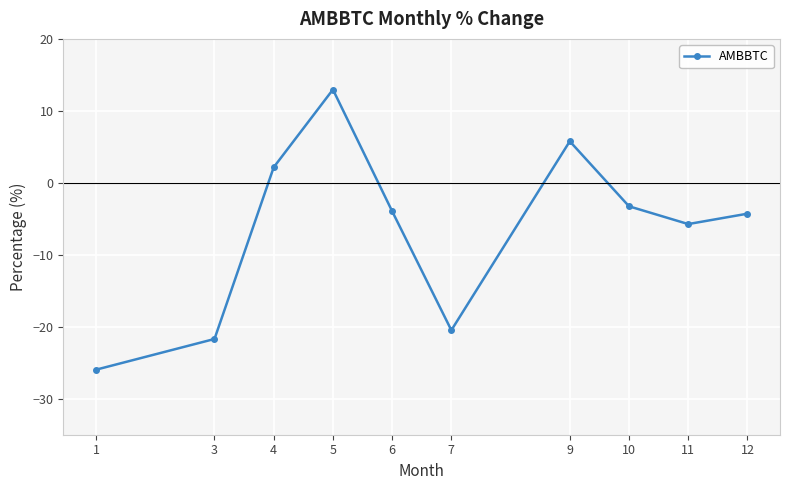

Is this an area chart (filled region under the line)?

No